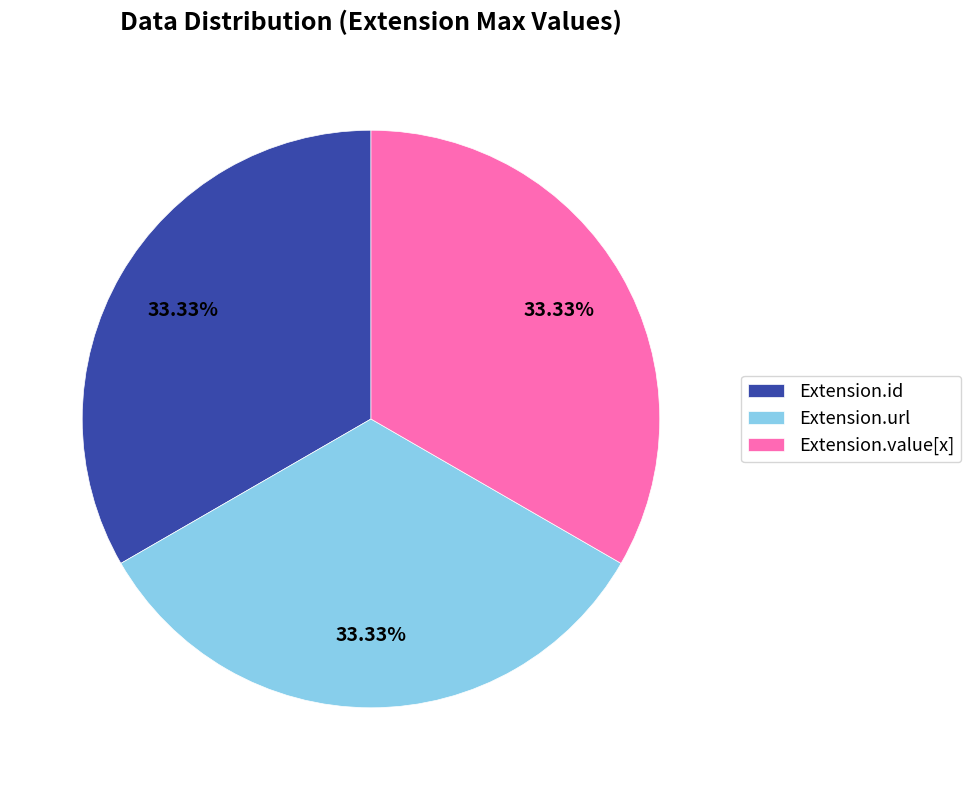

Does any single category account for the majority?

No